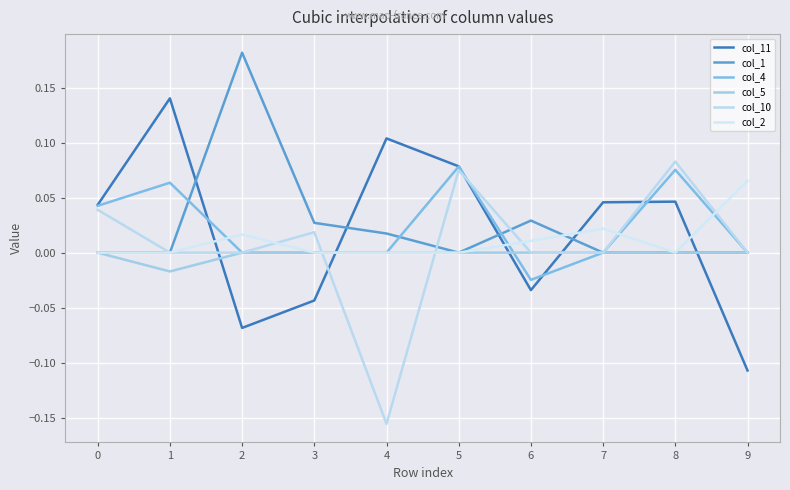

The value of col_11 at 1 is 0.1. True or false?

True